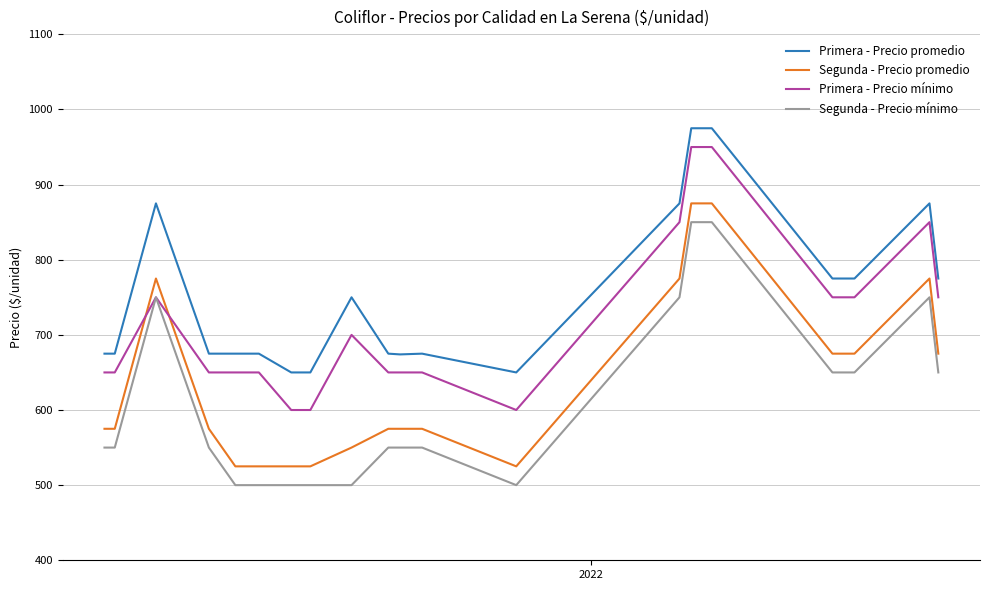

What is the highest value of the Segunda - Precio promedio series?

875